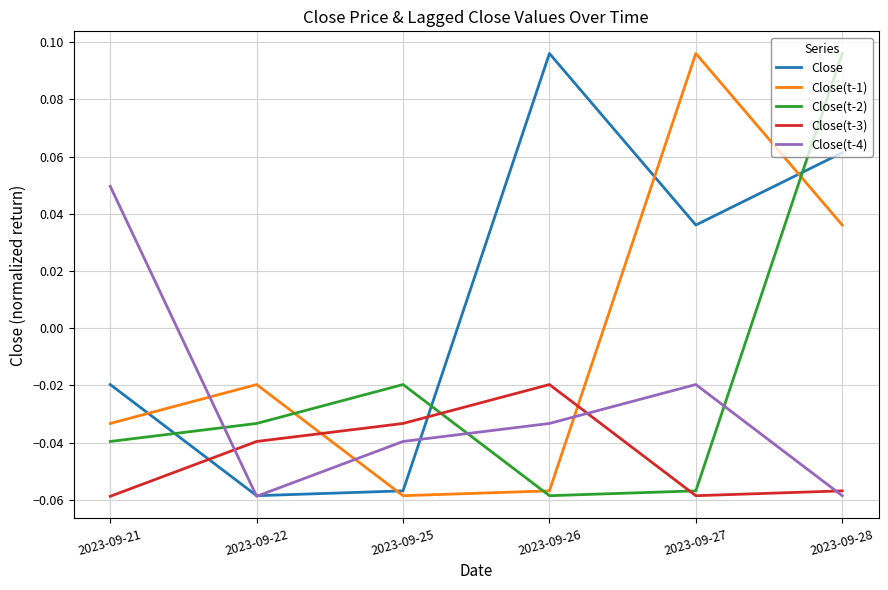

Which series ends up on top after the final intersection of Close(t-3) and Close(t-1)?

Close(t-1)